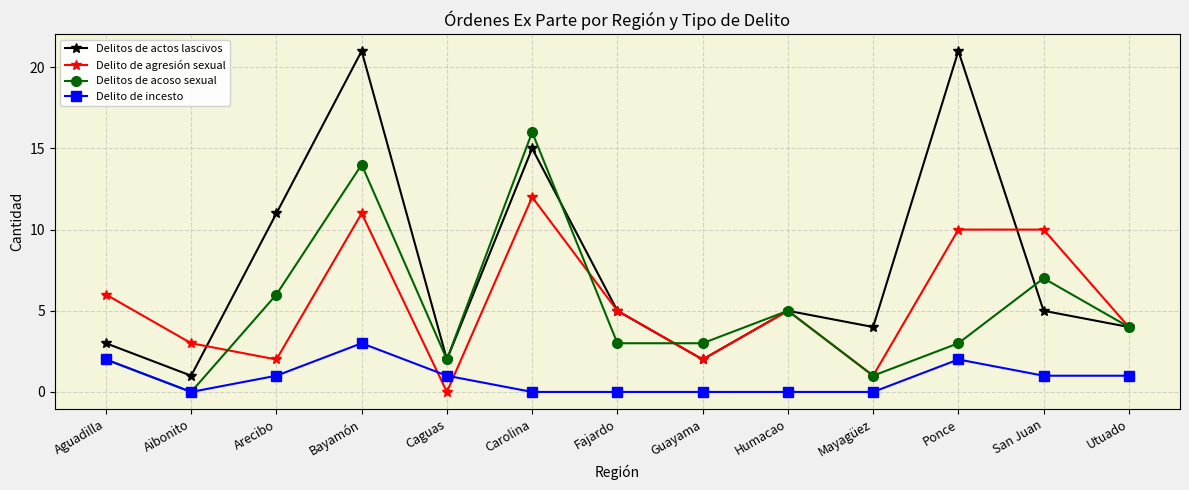

List the series in order of their peak value, highest first.

Delitos de actos lascivos, Delitos de acoso sexual, Delito de agresión sexual, Delito de incesto